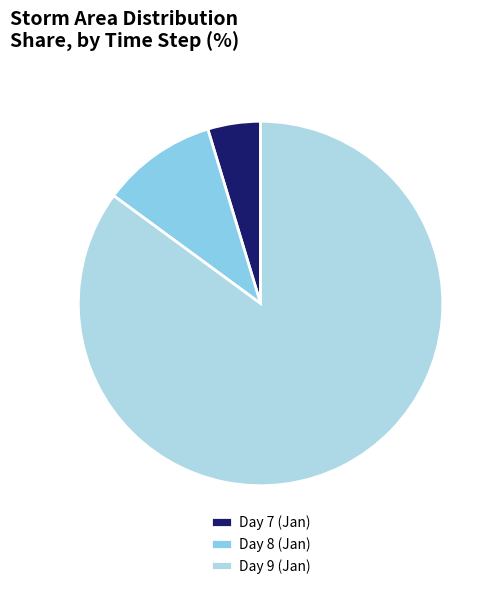

Count the number of slices in the pie.

3